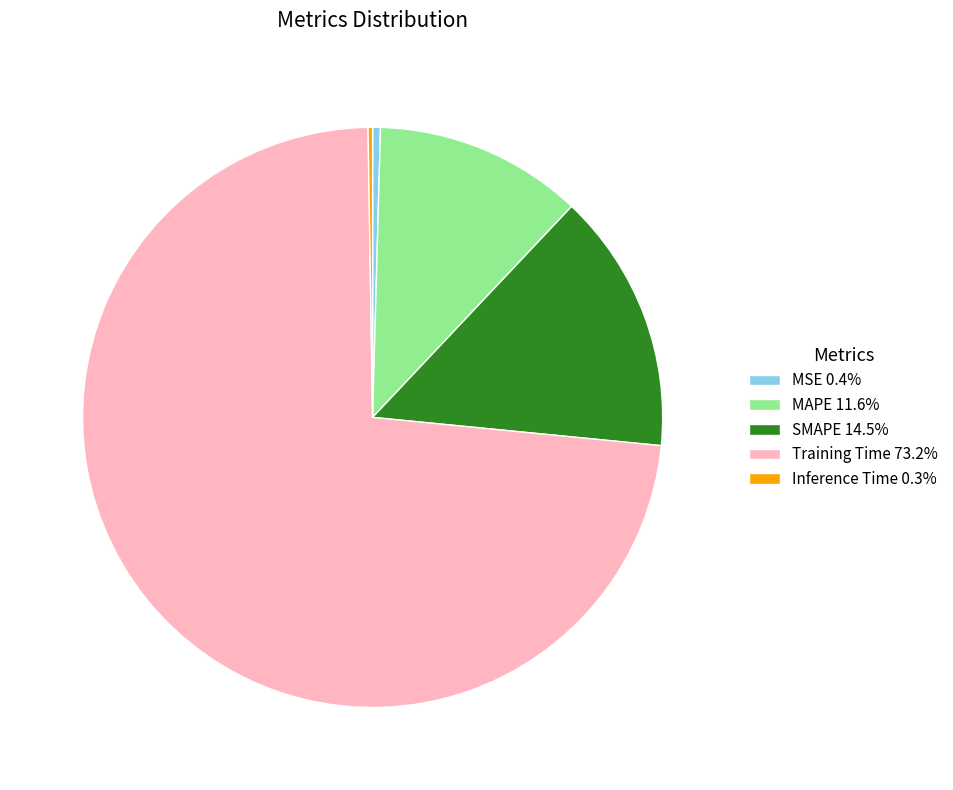

Is Training Time 73.2% the majority of the pie?

Yes